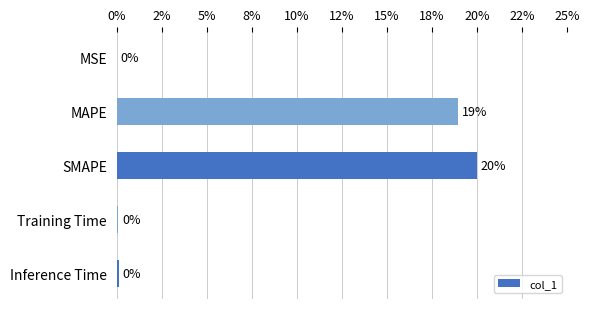

Are the bars horizontal?

Yes